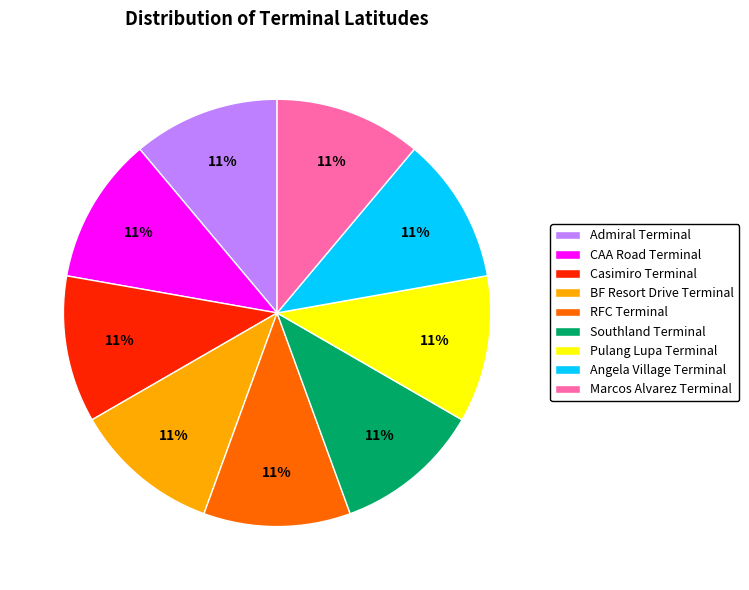

Approximately how many times larger is the value at CAA Road Terminal compared to Marcos Alvarez Terminal?

1.0